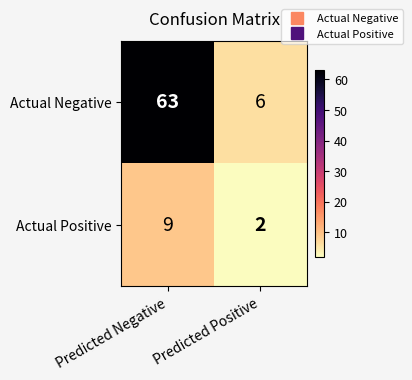

What is the sum of the Actual Negative values at Predicted Positive and Predicted Negative?

69